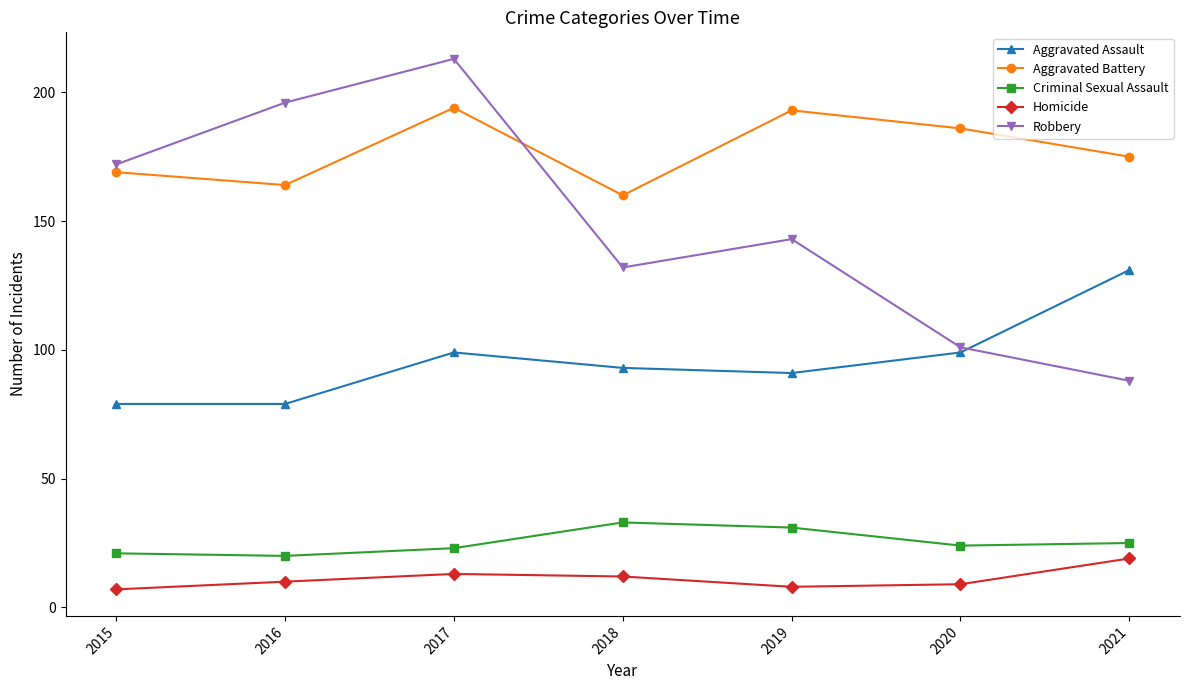

Reading left to right, transcribe all the data shown in this chart.

Aggravated Assault: 79	79	99	93	91	99	131
Aggravated Battery: 169	164	194	160	193	186	175
Criminal Sexual Assault: 21	20	23	33	31	24	25
Homicide: 7	10	13	12	8	9	19
Robbery: 172	196	213	132	143	101	88